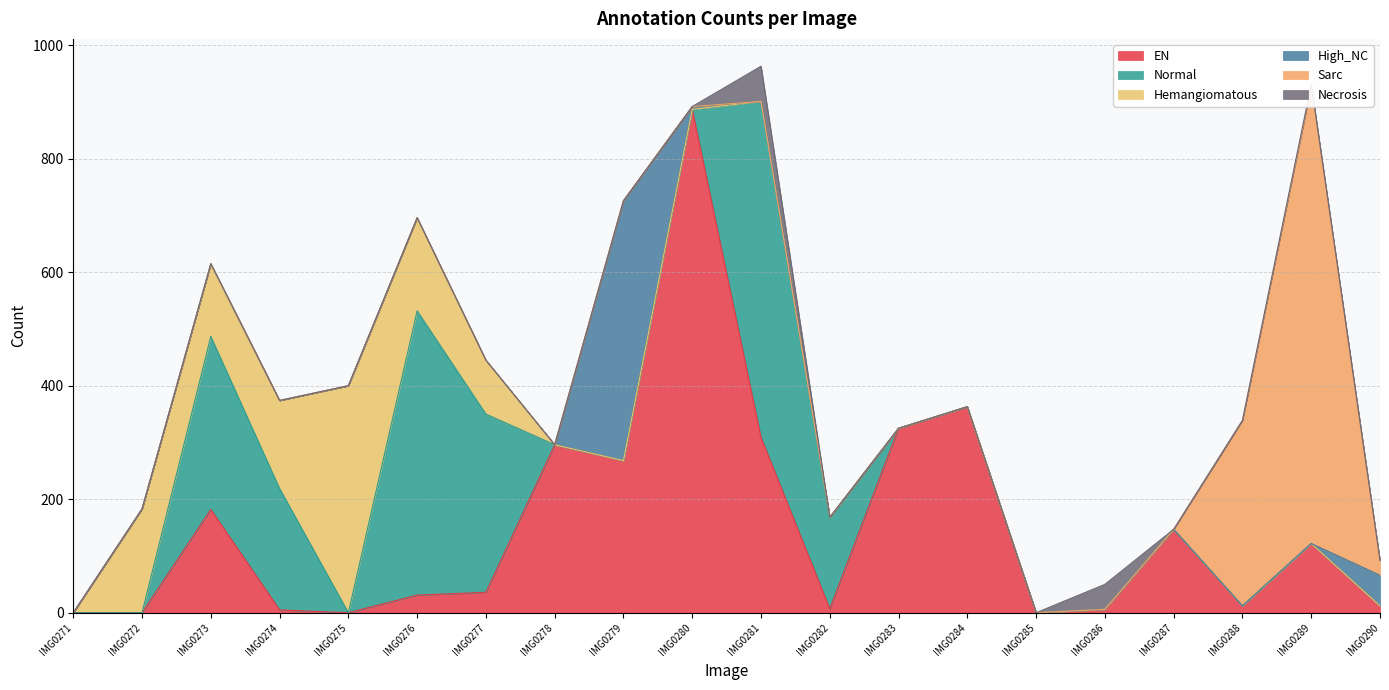

Reading left to right, what are all the values shown in this chart?

EN: 0	0	182	5	0	31	36	296	268	887	309	7	325	363	0	6	147	12	122	12
Normal: 0	0	305	214	0	501	314	0	0	0	592	161	0	0	0	0	0	0	0	0
Hemangiomatous: 0	183	128	155	400	164	95	0	0	0	0	0	0	0	0	0	0	0	0	0
High_NC: 0	0	0	0	0	0	0	0	458	5	0	0	0	0	0	0	0	0	0	54
Sarc: 0	0	0	0	0	0	0	0	0	0	0	0	0	0	0	0	0	327	805	26
Necrosis: 0	0	0	0	0	0	0	0	0	0	62	0	0	0	0	44	0	0	4	0